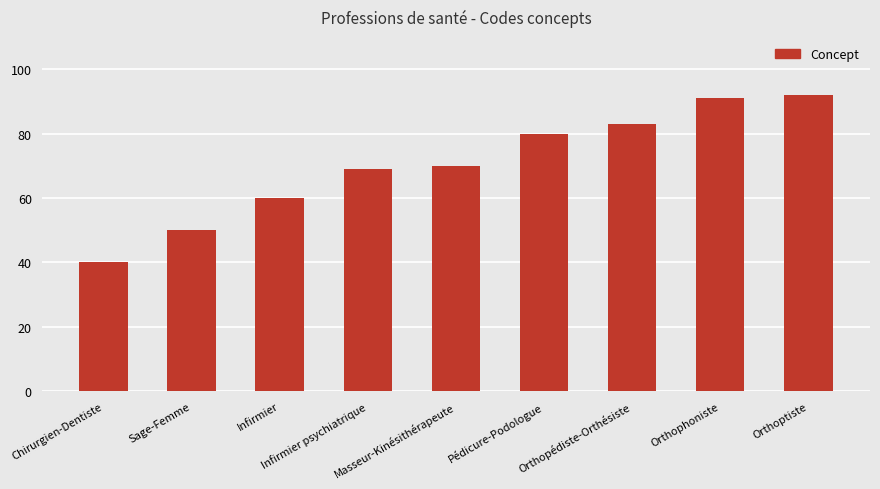

What is the ratio of the value at Sage-Femme to the value at Orthoptiste?

0.5